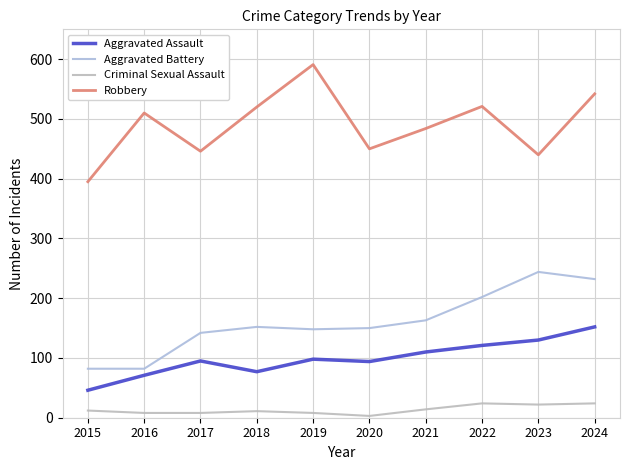

What is the approximate value of Robbery at 2018?

520